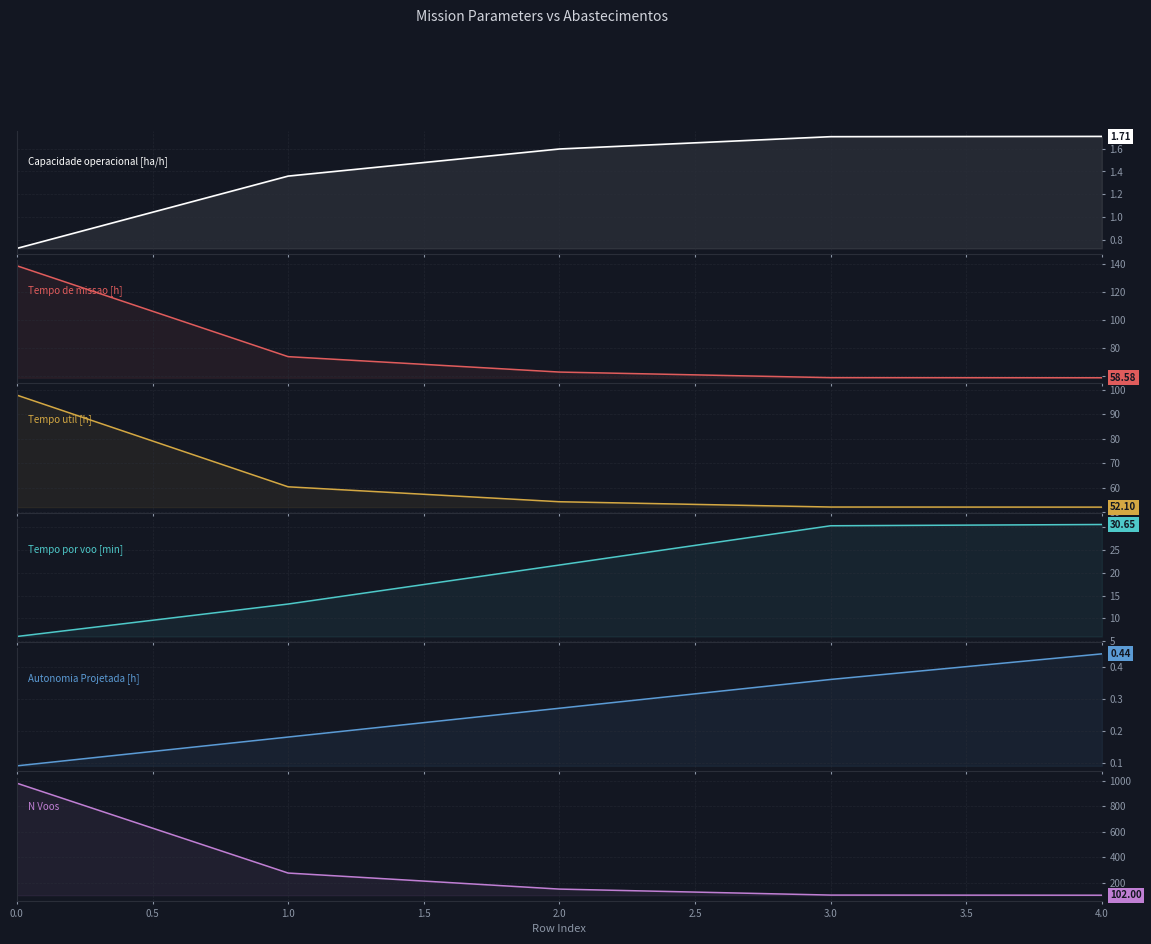

Rank the series at 2.0 from highest to lowest value.

N Voos, Tempo de missao [h], Tempo util [h], Tempo por voo [min], Capacidade operacional [ha/h], Autonomia Projetada [h]